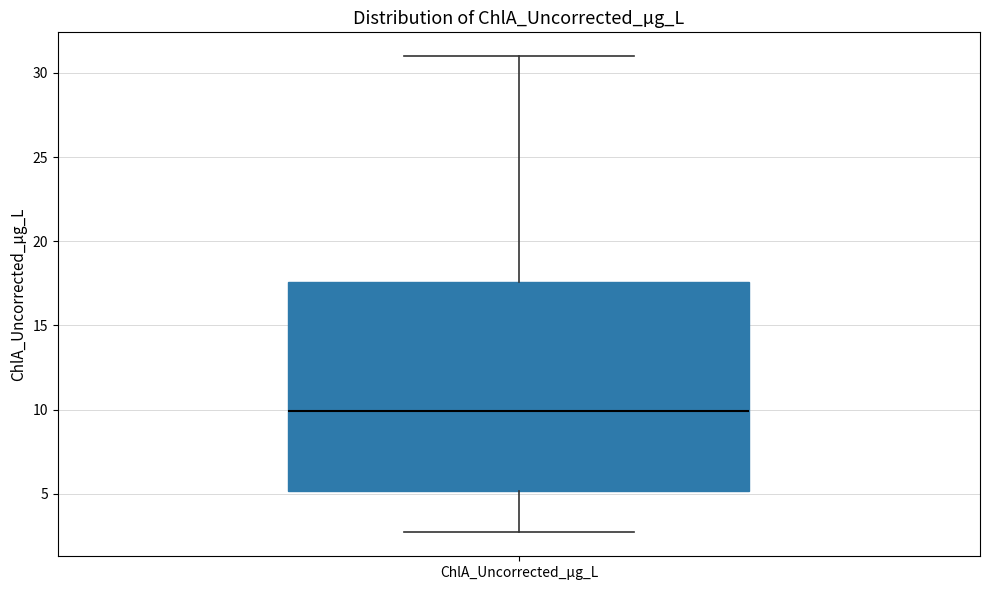

Transcribe this box plot: give where the median line is, the range the box spans, and where the two whiskers end, as read against the y-axis. The values are not printed on the chart, so give them approximately, as read against the axis.

median 10.0, box 5.0 to 17.5, whiskers 2.5 to 31.0